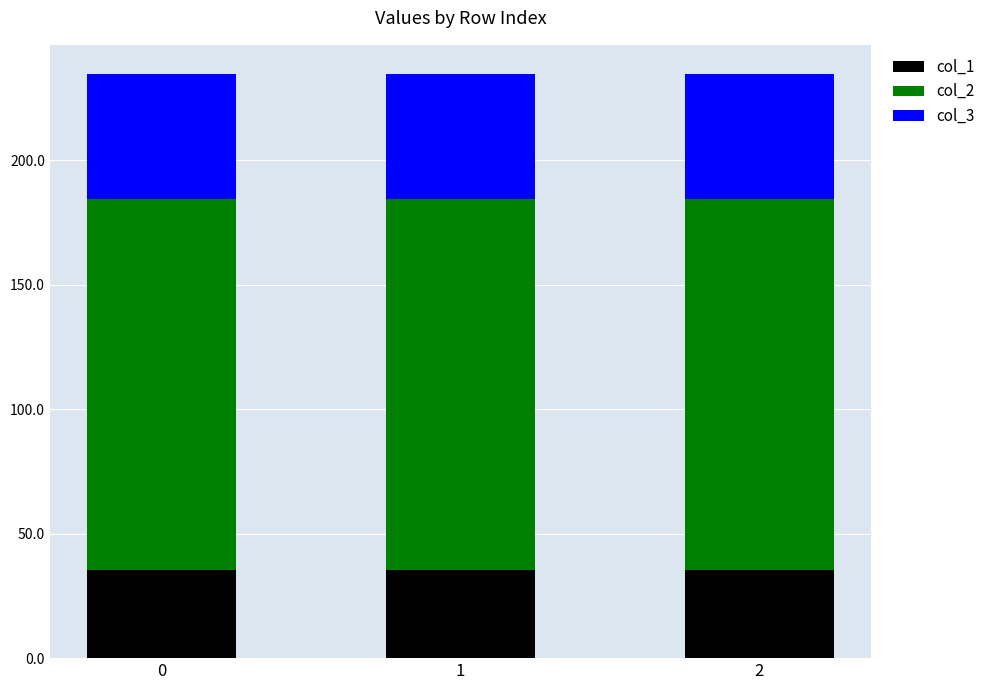

What is the total value across all series at 0?

234.5